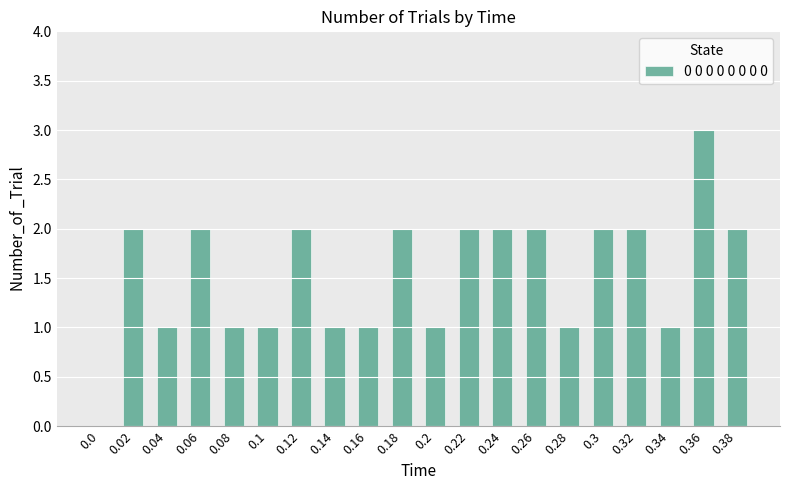

Approximately how many times larger is the value at 0.3 compared to 0.04?

2.0